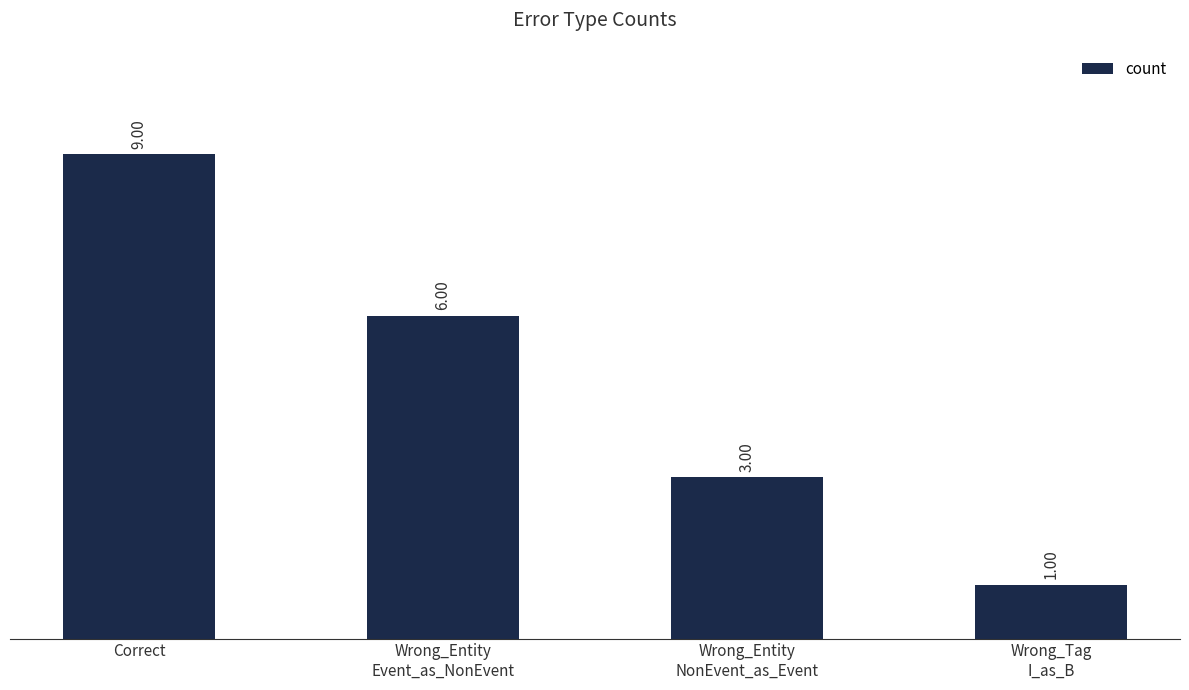

What is the change in value from Correct to Wrong_Tag
I_as_B?

-8